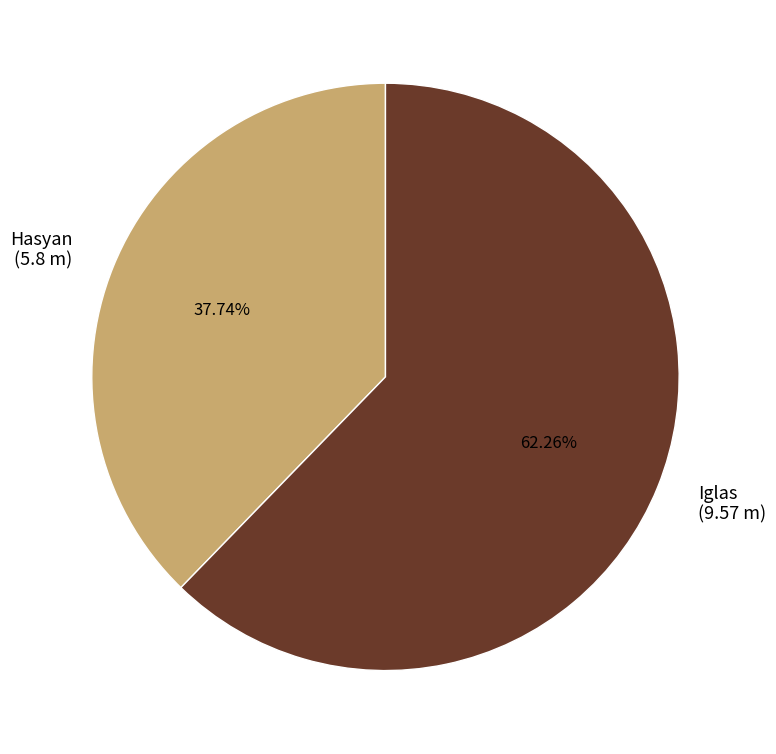

Which has a higher value, Hasyan (5.8 m) or Iglas (9.57 m)?

Iglas (9.57 m)